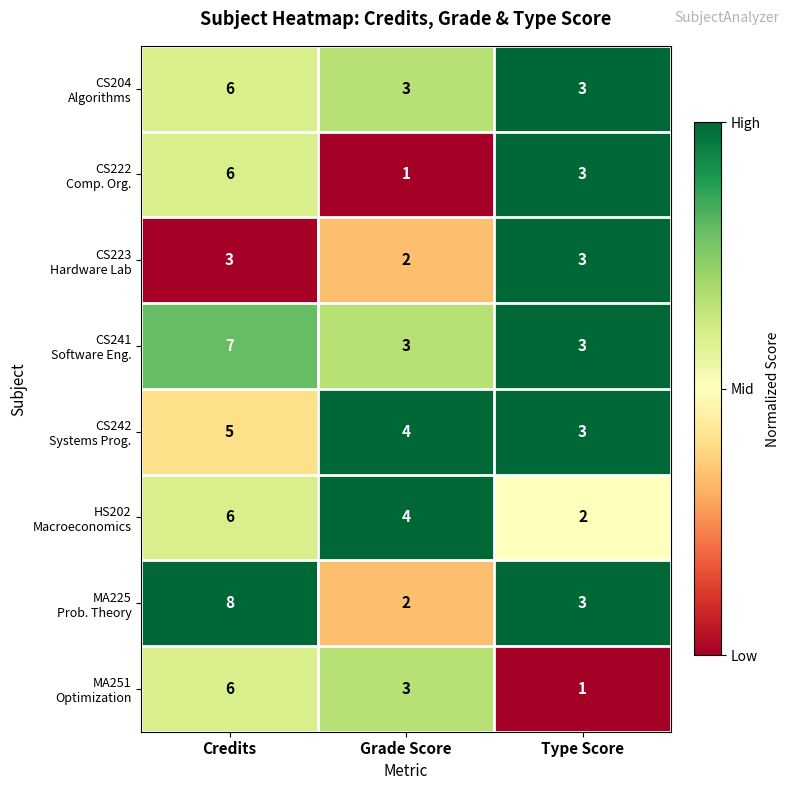

What is the maximum value shown in the chart?

8